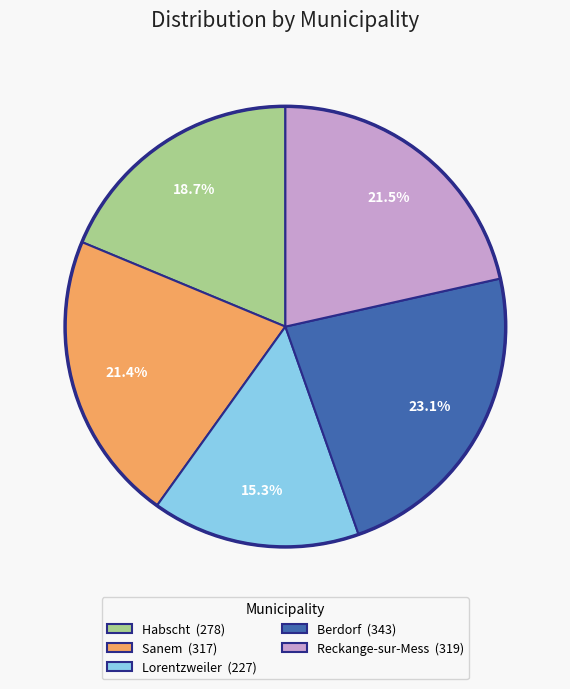

Is it true that Habscht is 19% of the pie?

True